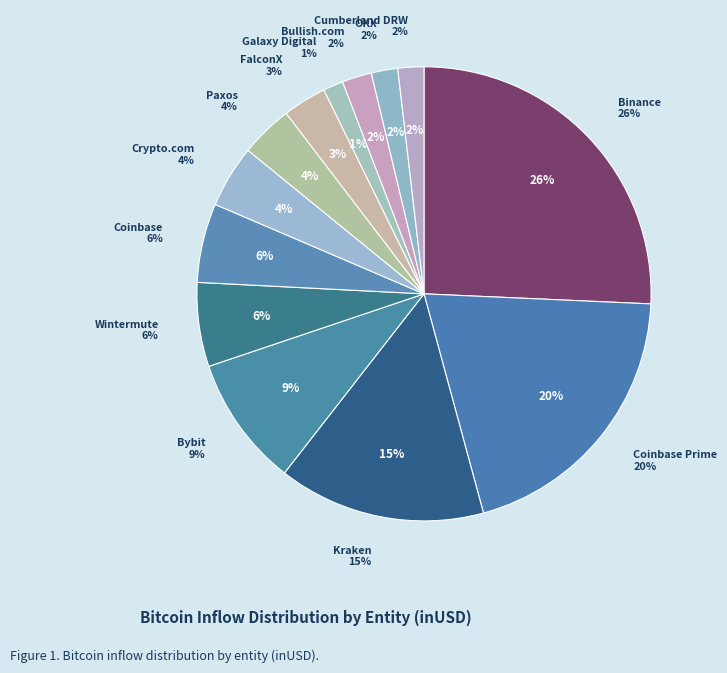

What percentage is NOT represented by Coinbase?

94.4%